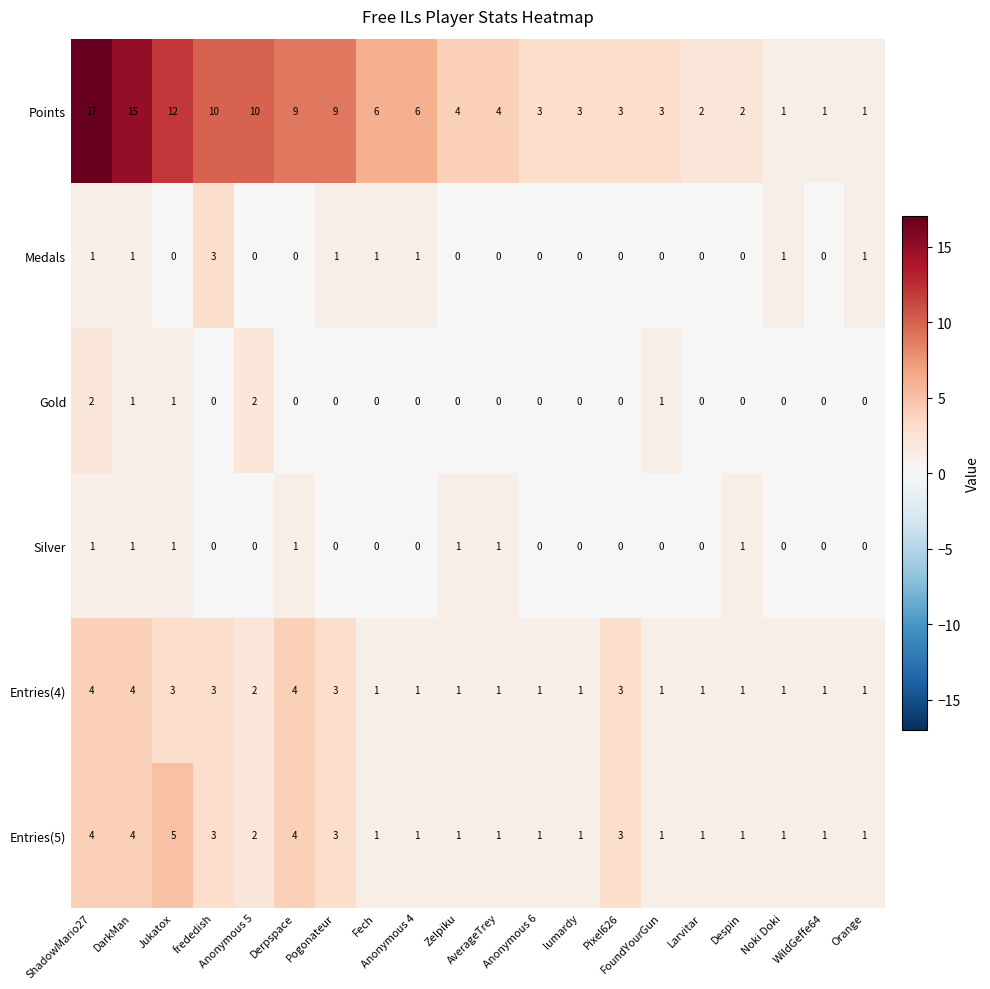

At which category is the sum across all series the highest?

ShadowMario27